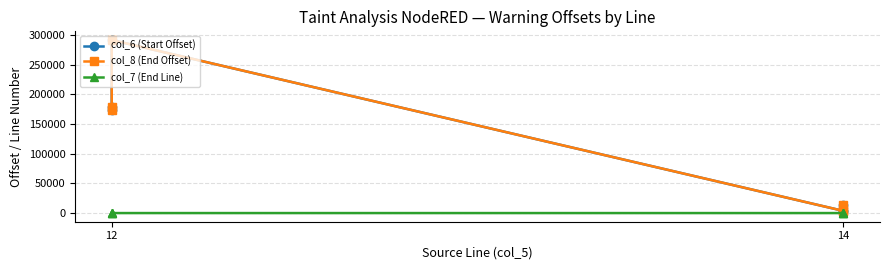

What are all the series names shown in the legend?

col_6 (Start Offset), col_8 (End Offset), col_7 (End Line)